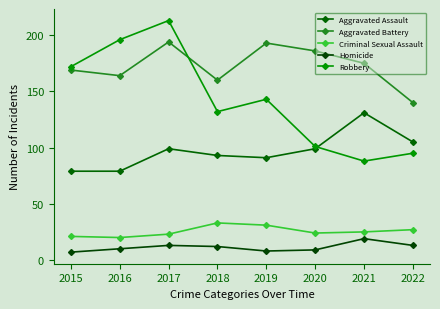

At which label does Aggravated Assault reach its minimum?

2015